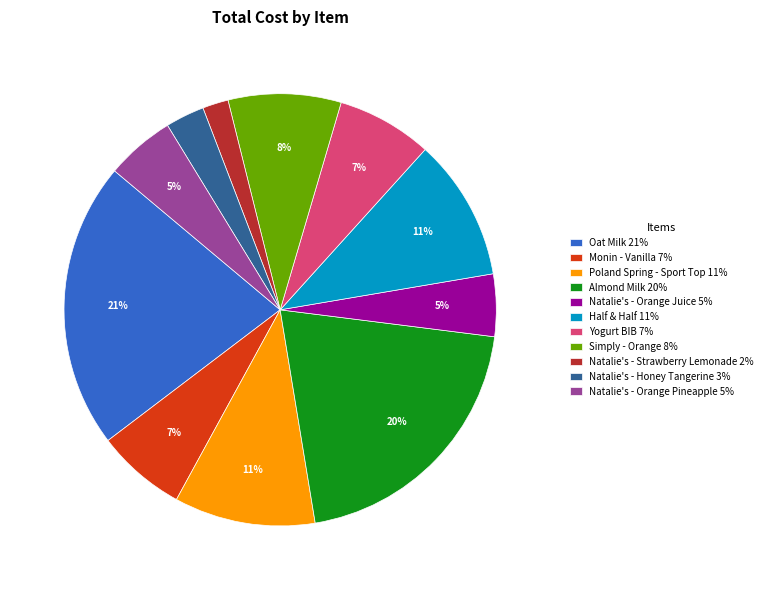

Approximately how many times larger is the value at Almond Milk compared to Natalie's - Orange Pineapple?

4.0